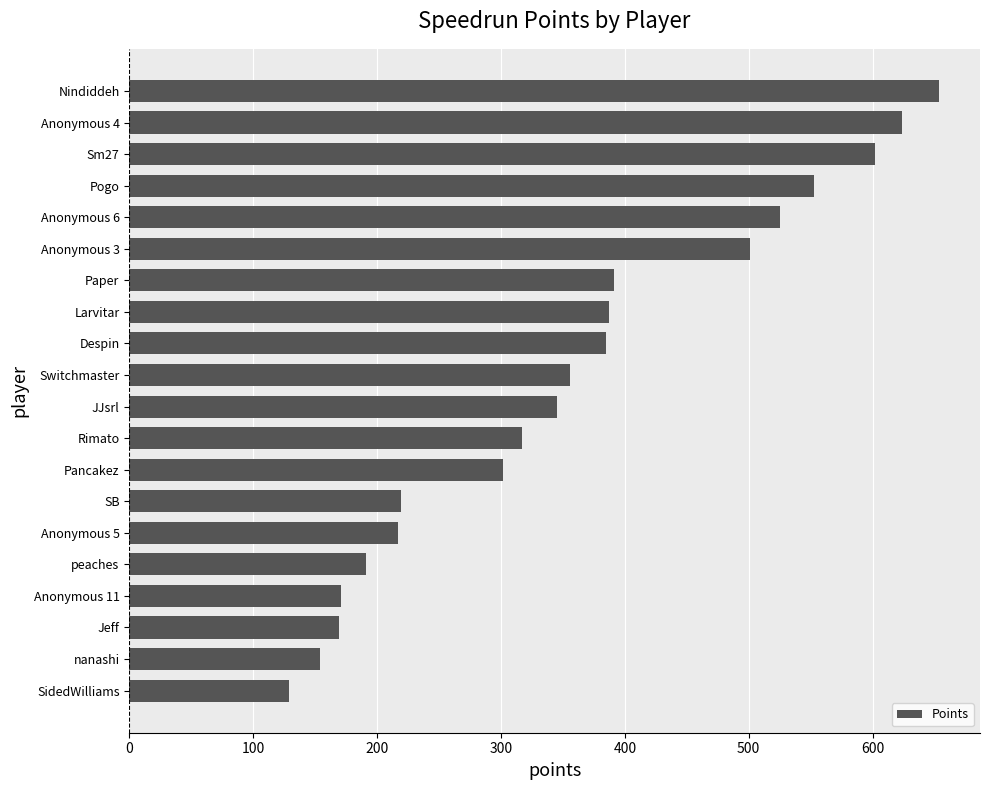

What is the label of the 1st bar from the bottom?

SidedWilliams